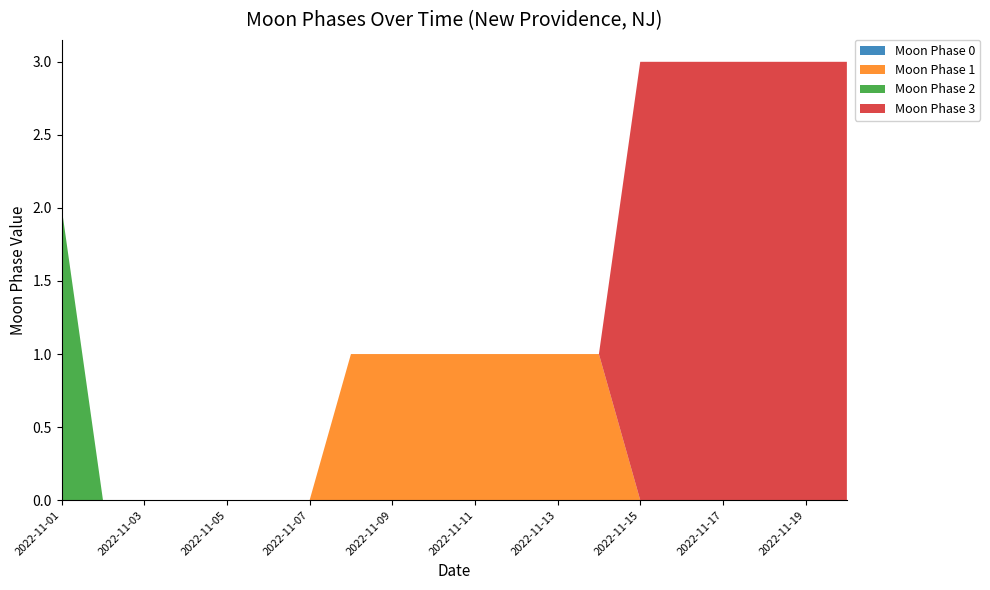

Reading left to right, extract all data points from this chart.

Moon Phase 0: 0	0	0	0	0	0	0	0	0	0	0	0	0	0	0	0	0	0	0	0
Moon Phase 1: 0	0	0	0	0	0	0	1	1	1	1	1	1	1	0	0	0	0	0	0
Moon Phase 2: 2	0	0	0	0	0	0	0	0	0	0	0	0	0	0	0	0	0	0	0
Moon Phase 3: 0	0	0	0	0	0	0	0	0	0	0	0	0	0	3	3	3	3	3	3